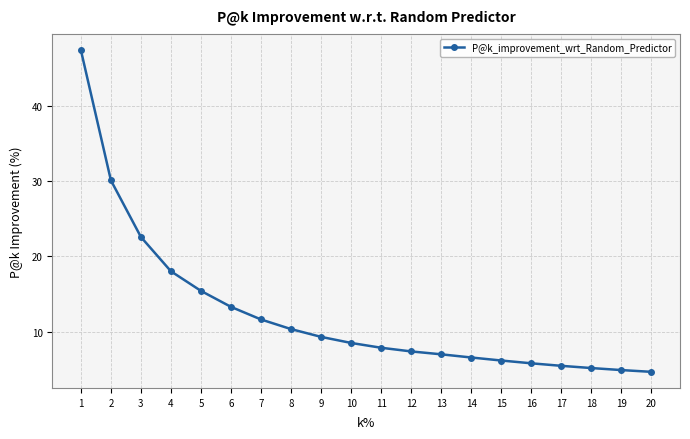

At which label does the data first exceed 8?

1